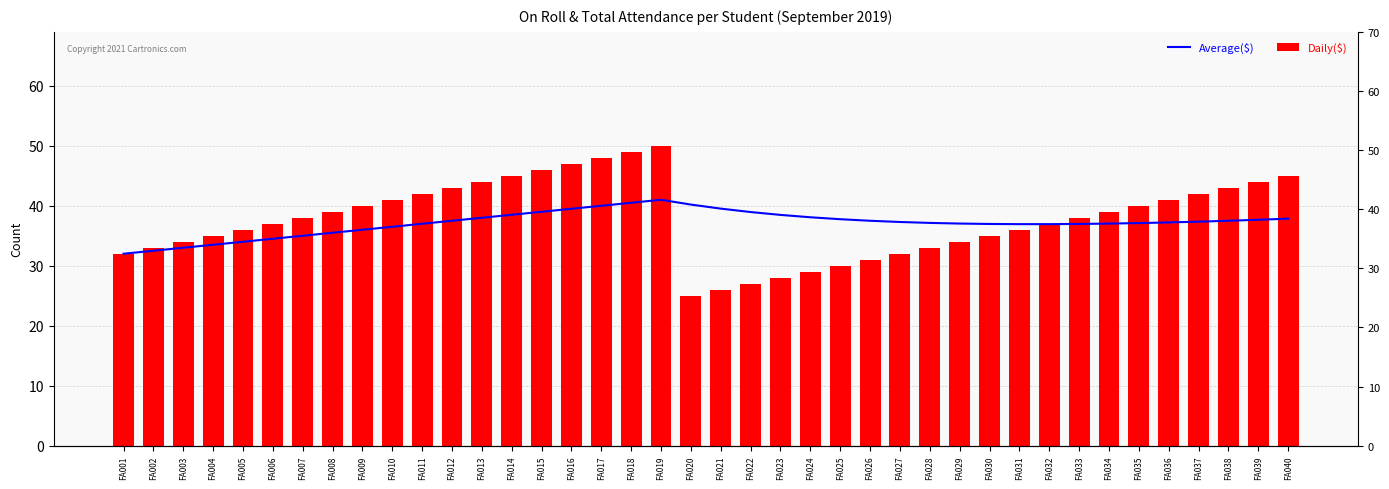

How many groups of bars are there?

40